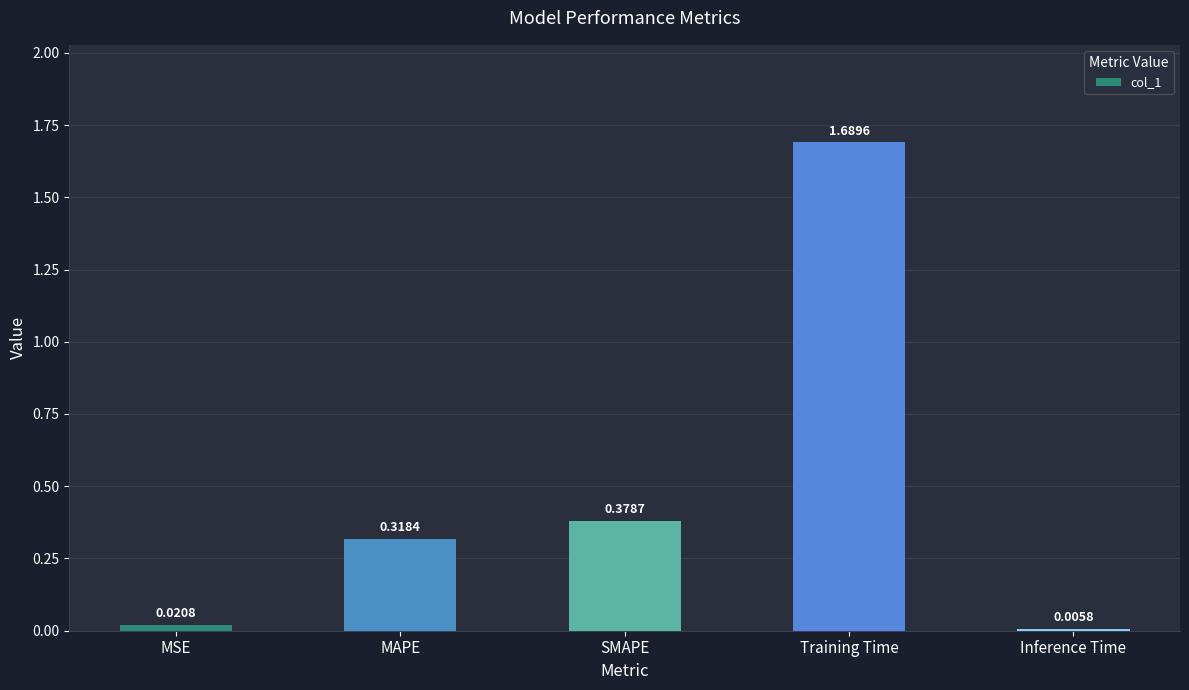

Which label corresponds to the largest value in the chart?

Training Time